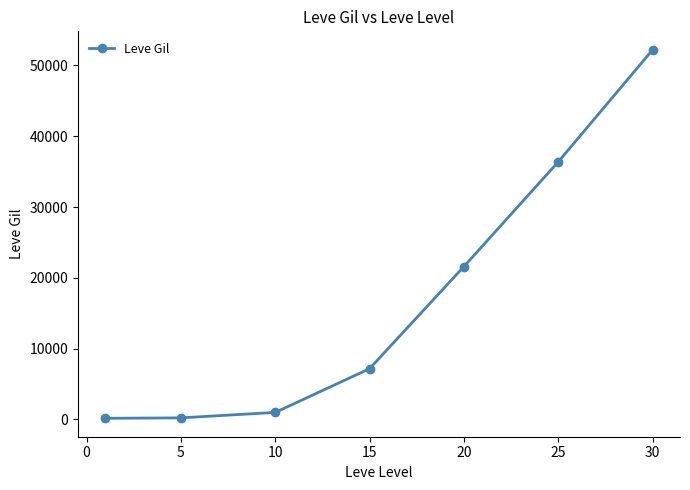

True or false: the data has more than 1 interior local peaks.

False